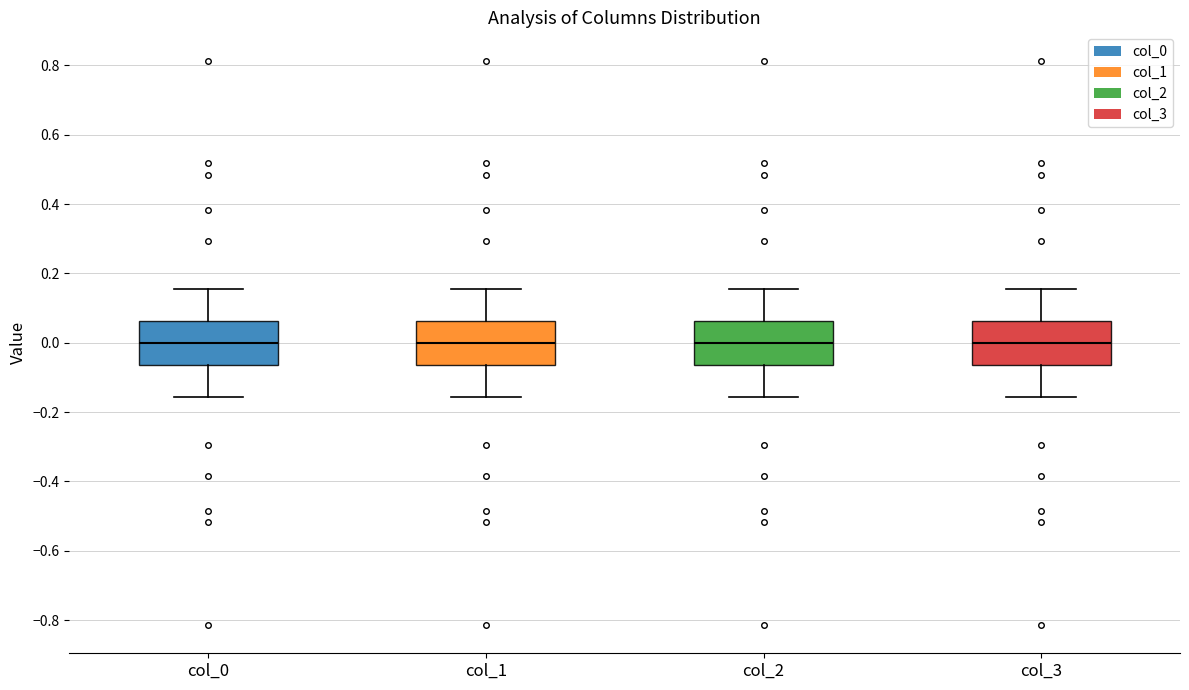

Reading left to right, transcribe this box plot: for each box, give where its median line is, the range the box spans, and where its two whiskers end, as read against the y-axis. The values are not printed on the chart, so give them approximately, as read against the axis.

col_0: median 0.00, box -0.06 to 0.06, whiskers -0.16 to 0.16
col_1: median 0.00, box -0.06 to 0.06, whiskers -0.16 to 0.16
col_2: median 0.00, box -0.06 to 0.06, whiskers -0.16 to 0.16
col_3: median 0.00, box -0.06 to 0.06, whiskers -0.16 to 0.16